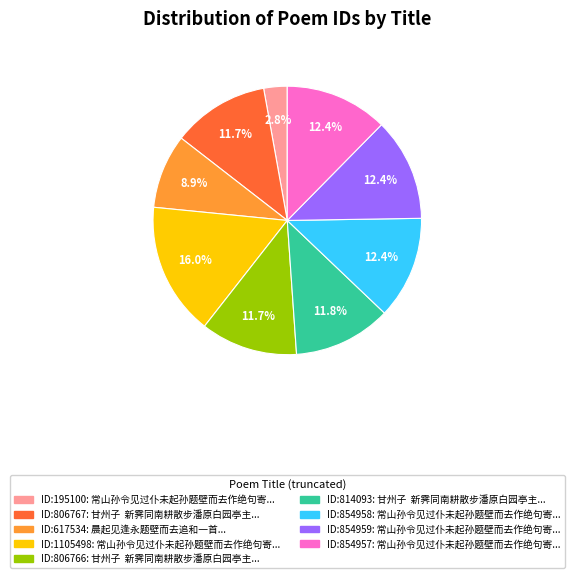

Is there any slice that represents more than half of the pie?

No